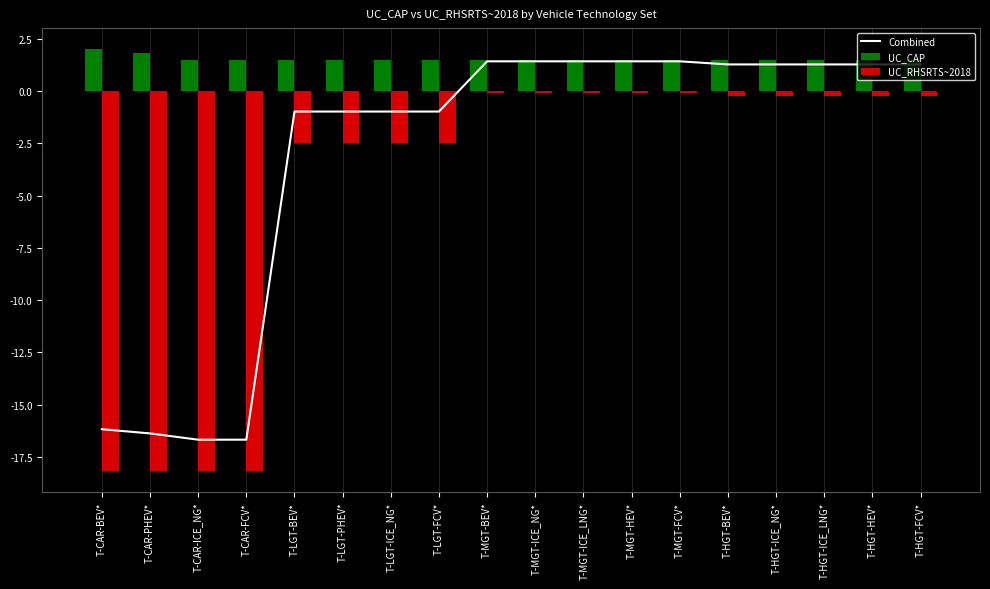

Read the Combined value at T-MGT-ICE_LNG*.

1.4